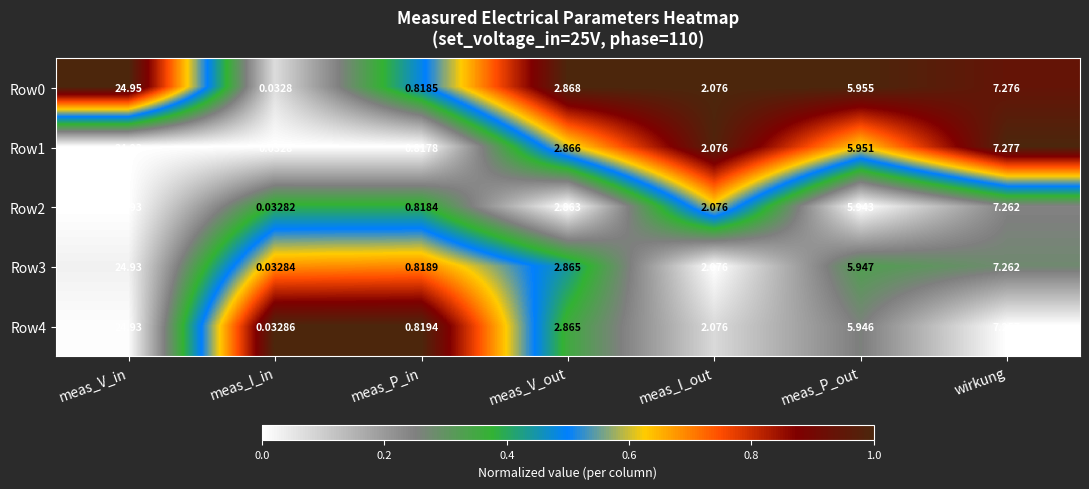

List the labels in order of Row3 value, largest first.

meas_V_in, wirkung, meas_P_out, meas_V_out, meas_I_out, meas_P_in, meas_I_in